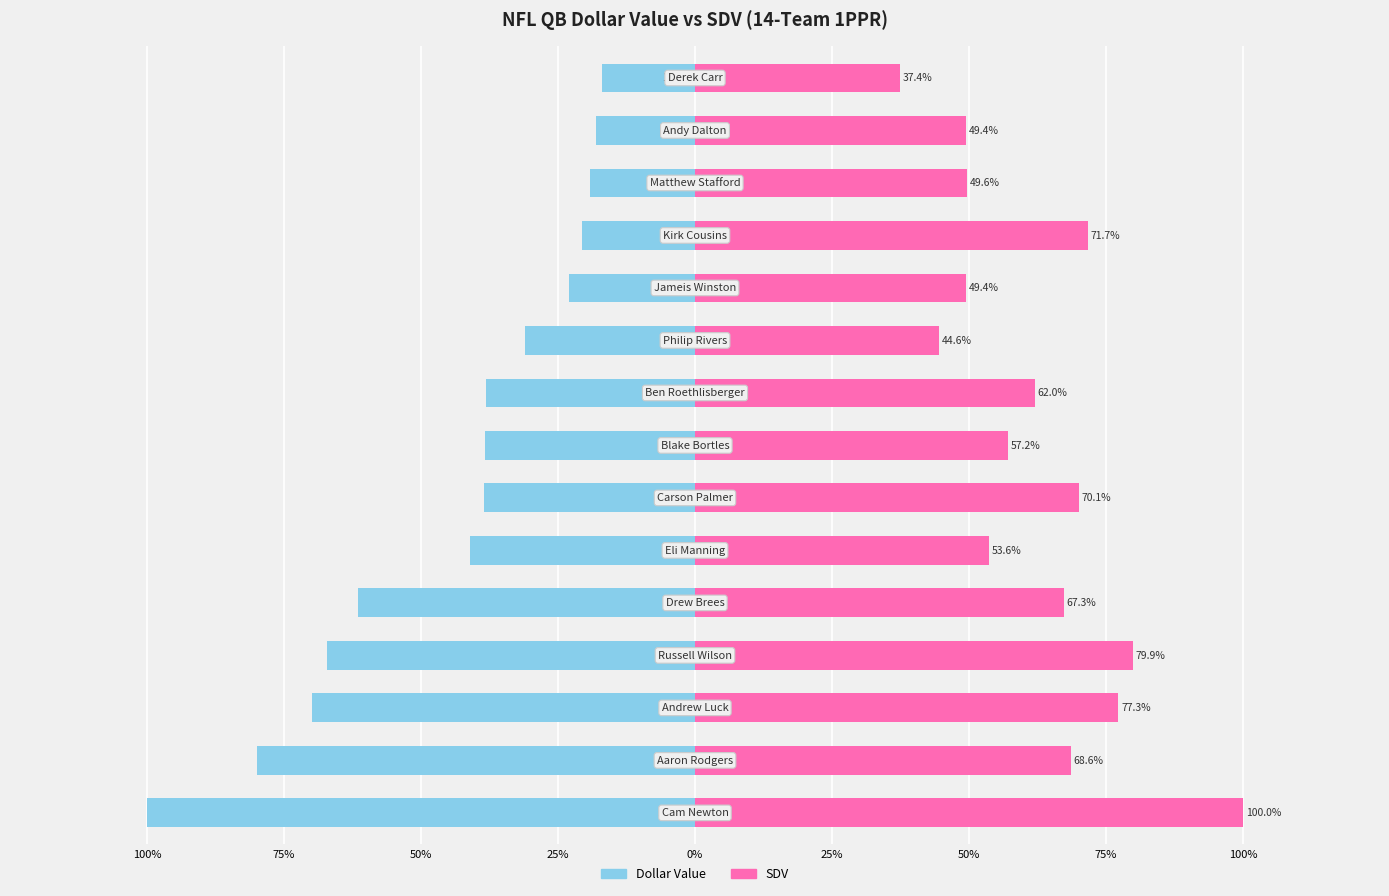

At how many categories does at least one series exceed 43?

14